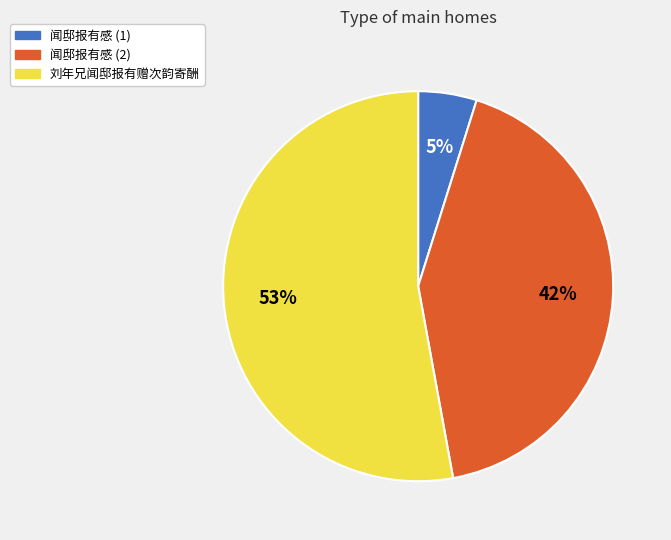

To the nearest percent, what is the difference between the largest and smallest slice percentages?

48%